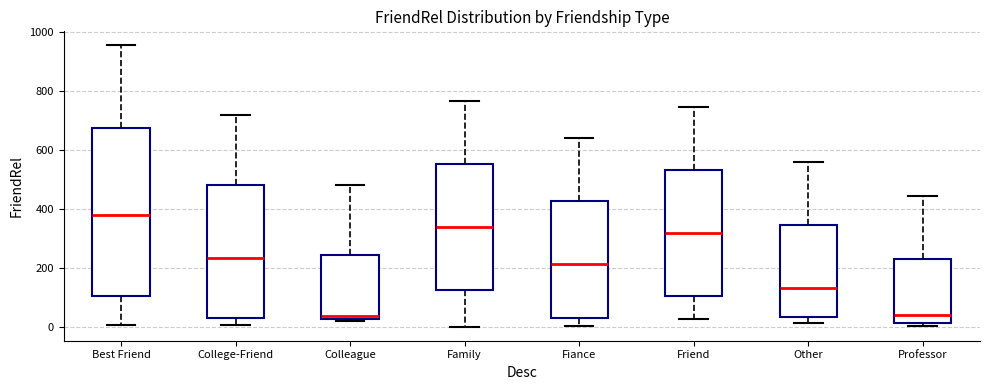

Reading left to right, read every box against the y-axis: the position of its median line, the range the box covers, and the ends of its whiskers. The values are not printed on the chart, so give them approximately, as read against the axis.

Best Friend: median 380, box 100 to 680, whiskers 0 to 960
College-Friend: median 240, box 40 to 480, whiskers 0 to 720
Colleague: median 40, box 20 to 240, whiskers 20 (just below the box's lower edge) to 480
Family: median 340, box 120 to 560, whiskers 0 to 760
Fiance: median 220, box 20 to 420, whiskers 0 to 640
Friend: median 320, box 100 to 540, whiskers 20 to 740
Other: median 140, box 40 to 340, whiskers 20 to 560
Professor: median 40, box 20 to 240, whiskers 0 to 440